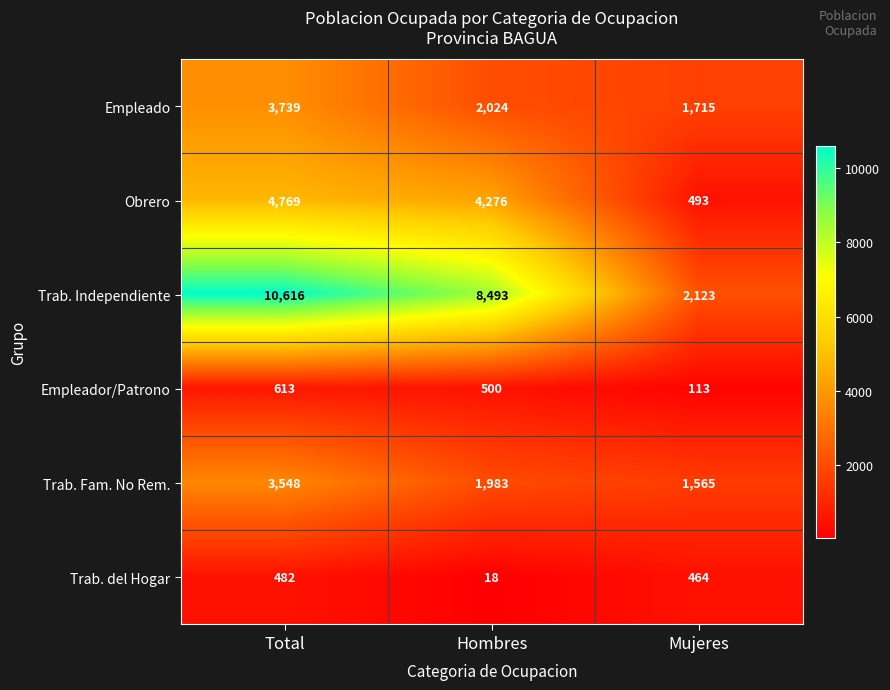

At which label does Empleador/Patrono first exceed 500?

Total